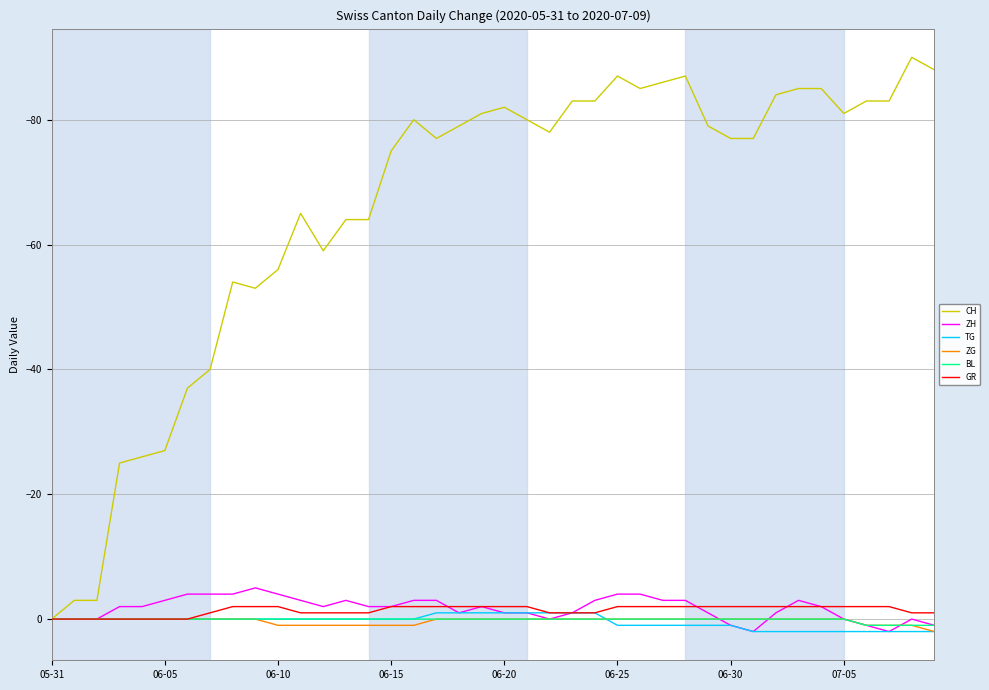

Reading left to right, list all the values displayed in this chart.

CH: 0	-3	-3	-25	-26	-27	-37	-40	-54	-53	-56	-65	-59	-64	-64	-75	-80	-77	-79	-81	-82	-80	-78	-83	-83	-87	-85	-86	-87	-79	-77	-77	-84	-85	-85	-81	-83	-83	-90	-88
ZH: 0	0	0	-2	-2	-3	-4	-4	-4	-5	-4	-3	-2	-3	-2	-2	-3	-3	-1	-2	-1	-1	0	-1	-3	-4	-4	-3	-3	-1	1	2	-1	-3	-2	0	1	2	0	1
TG: 0	0	0	0	0	0	0	0	0	0	0	0	0	0	0	0	0	-1	-1	-1	-1	-1	-1	-1	-1	1	1	1	1	1	1	2	2	2	2	2	2	2	2	2
ZG: 0	0	0	0	0	0	0	0	0	0	1	1	1	1	1	1	1	0	0	0	0	0	0	0	0	0	0	0	0	0	0	0	0	0	0	0	1	1	1	2
BL: 0	0	0	0	0	0	0	0	0	0	0	0	0	0	0	0	0	0	0	0	0	0	0	0	0	0	0	0	0	0	0	0	0	0	0	0	1	1	1	1
GR: 0	0	0	0	0	0	0	-1	-2	-2	-2	-1	-1	-1	-1	-2	-2	-2	-2	-2	-2	-2	-1	-1	-1	-2	-2	-2	-2	-2	-2	-2	-2	-2	-2	-2	-2	-2	-1	-1